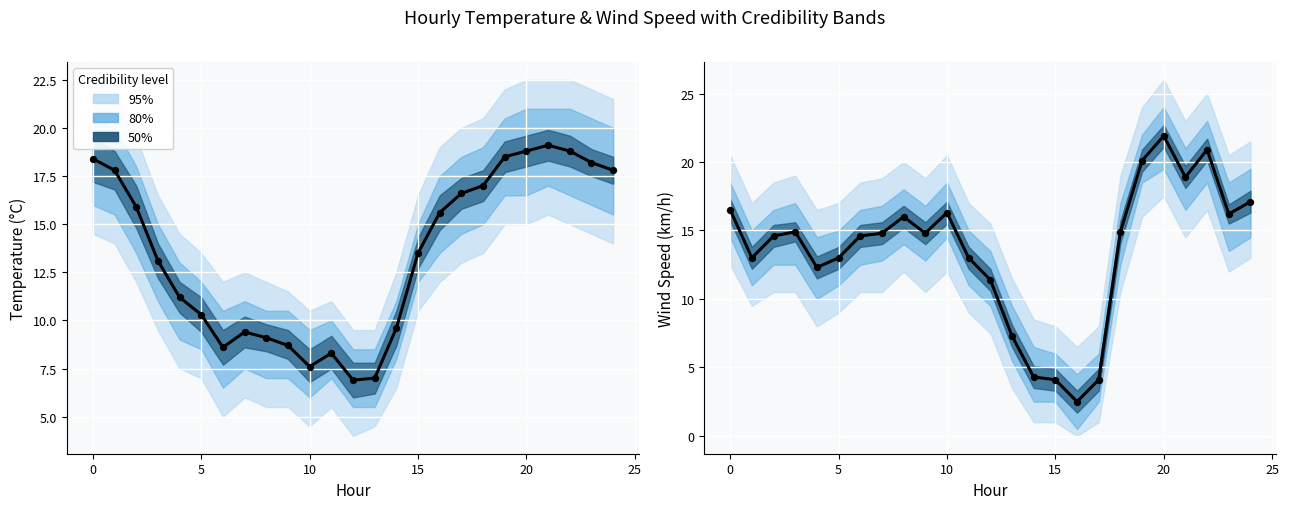

Which series has the widest spread of Y values?

WIND SPEED